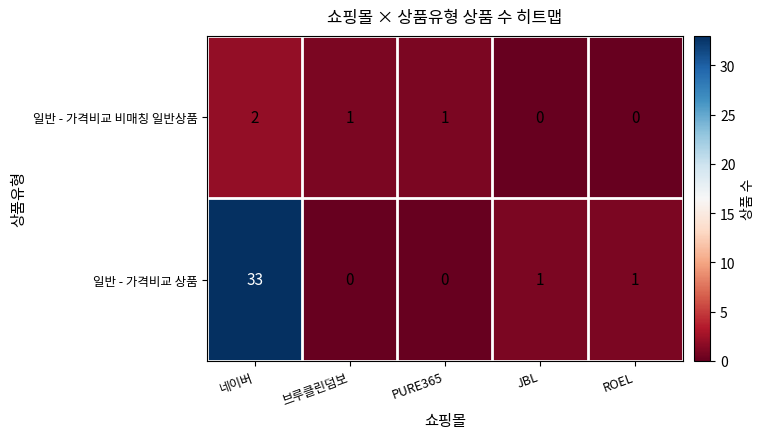

Is it true that 일반 - 가격비교 상품 equals -13 at PURE365?

False